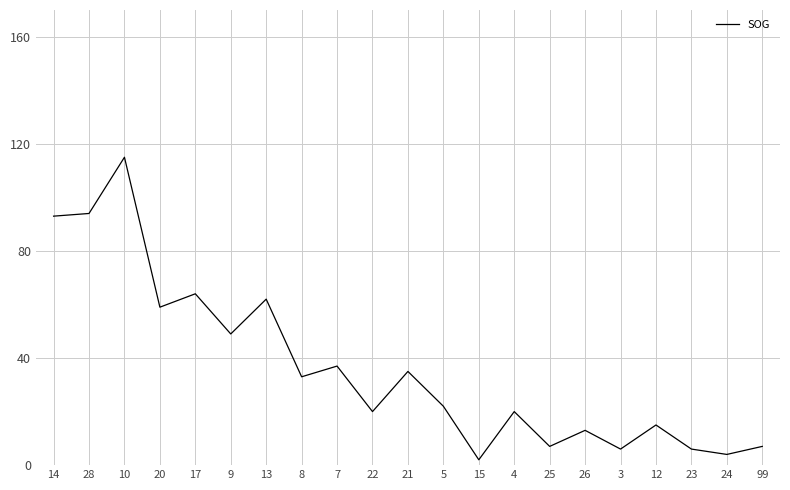

At which category does the chart reach its peak across all series?

10